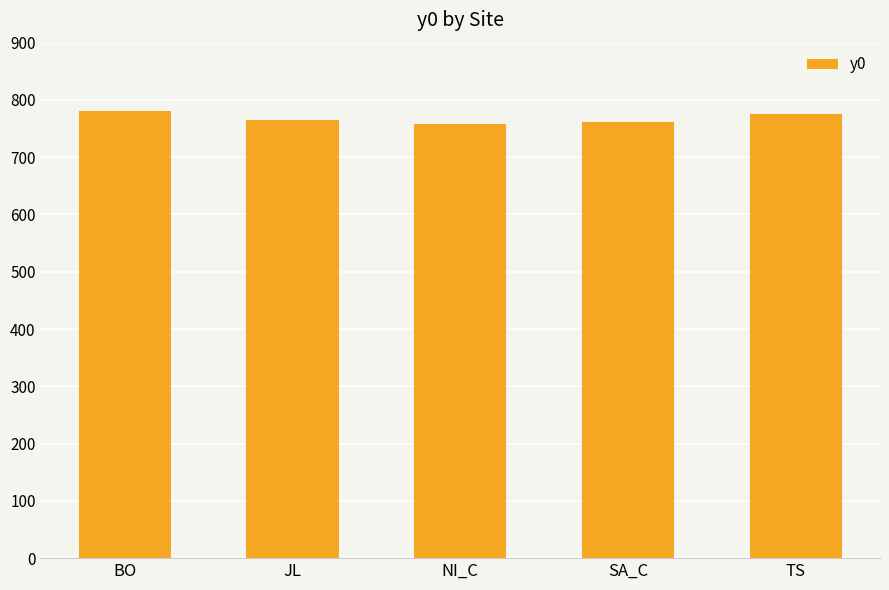

What is the sum of the values at SA_C and NI_C?

1519.0